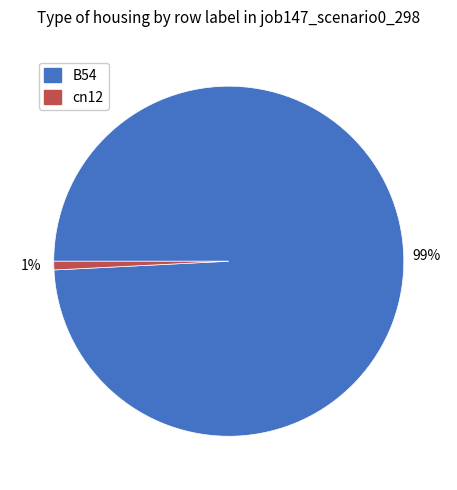

To the nearest percent, what is the difference between the largest and smallest slice percentages?

98%